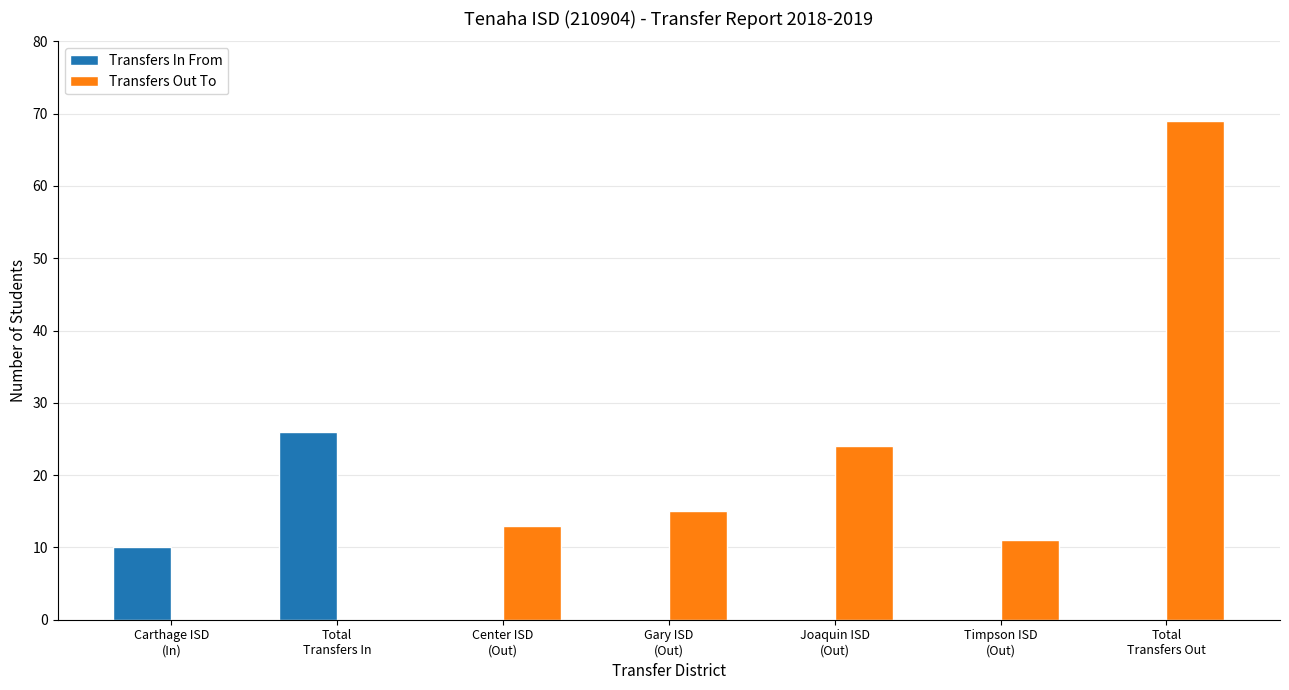

What is the maximum value shown in the chart?

69